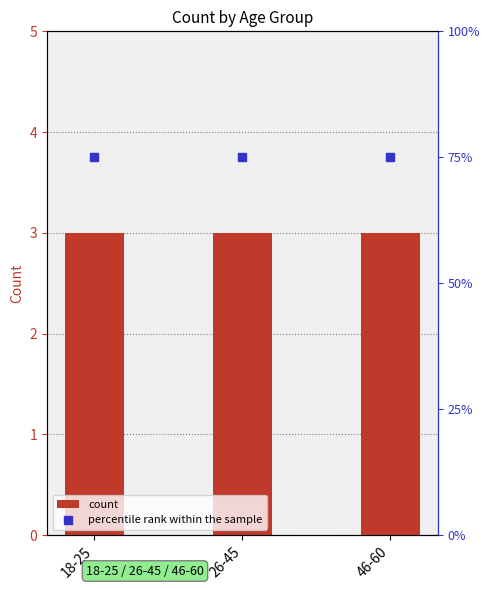

Which series has the largest Y range (max minus min)?

count